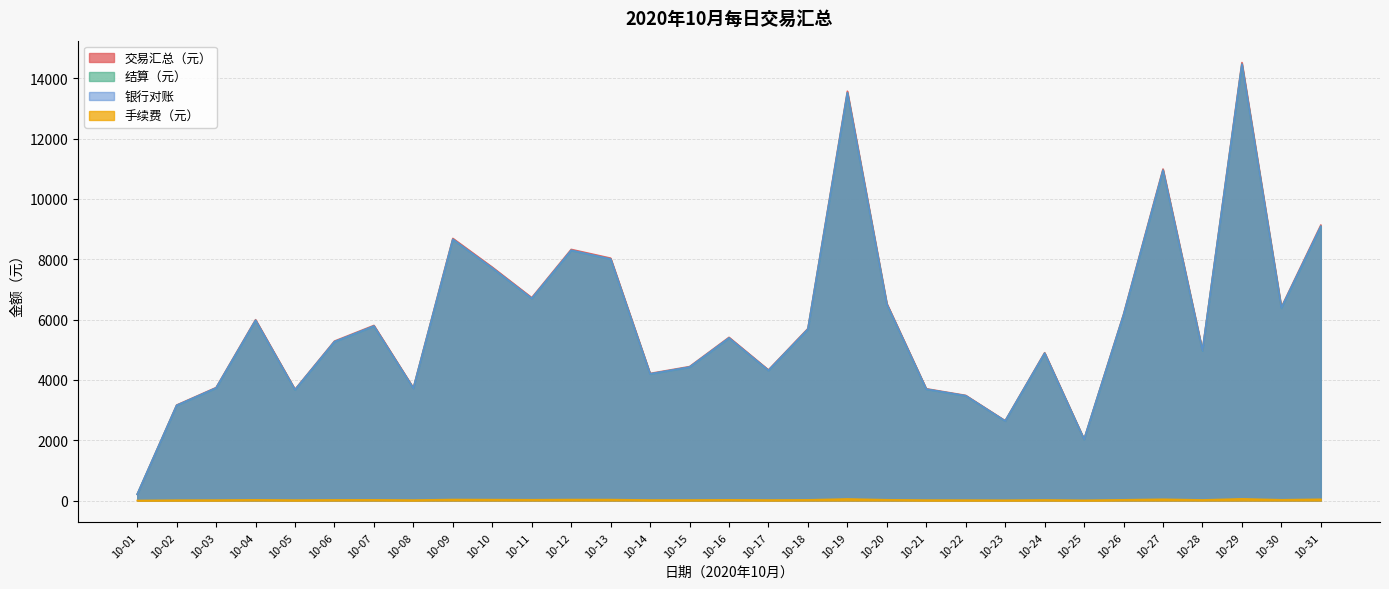

List the series in order of their peak value, lowest first.

手续费（元）, 结算（元）, 银行对账, 交易汇总（元）